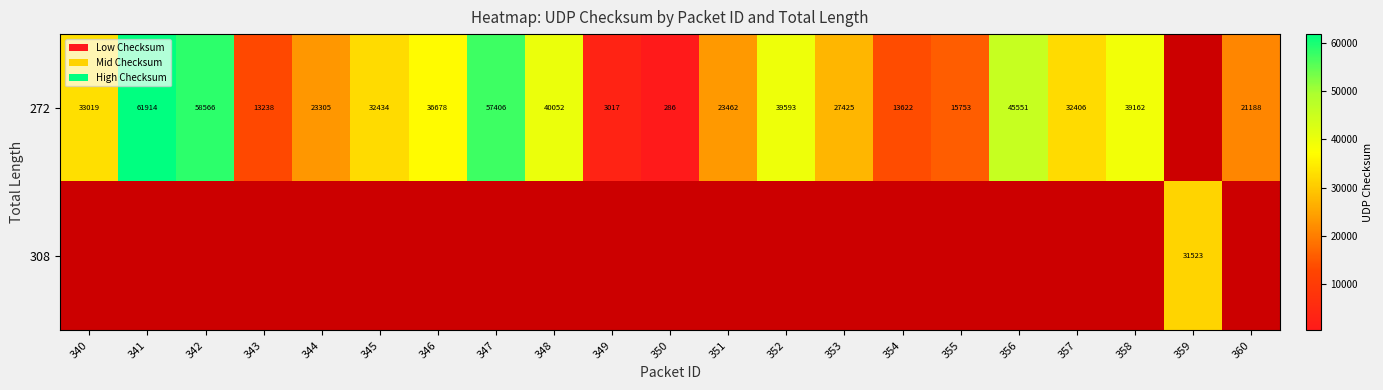

The value of 272 at 352 is 65974. True or false?

False